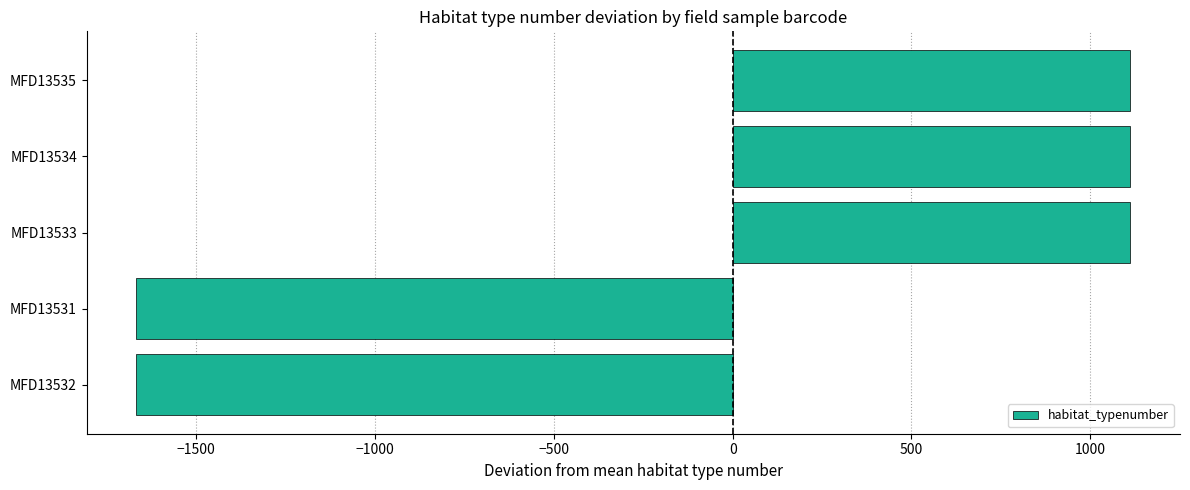

The value at MFD13535 is 1112. True or false?

True